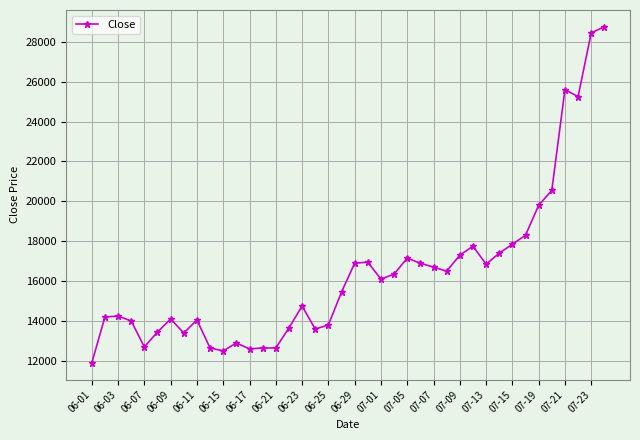

What is the average value?

16416